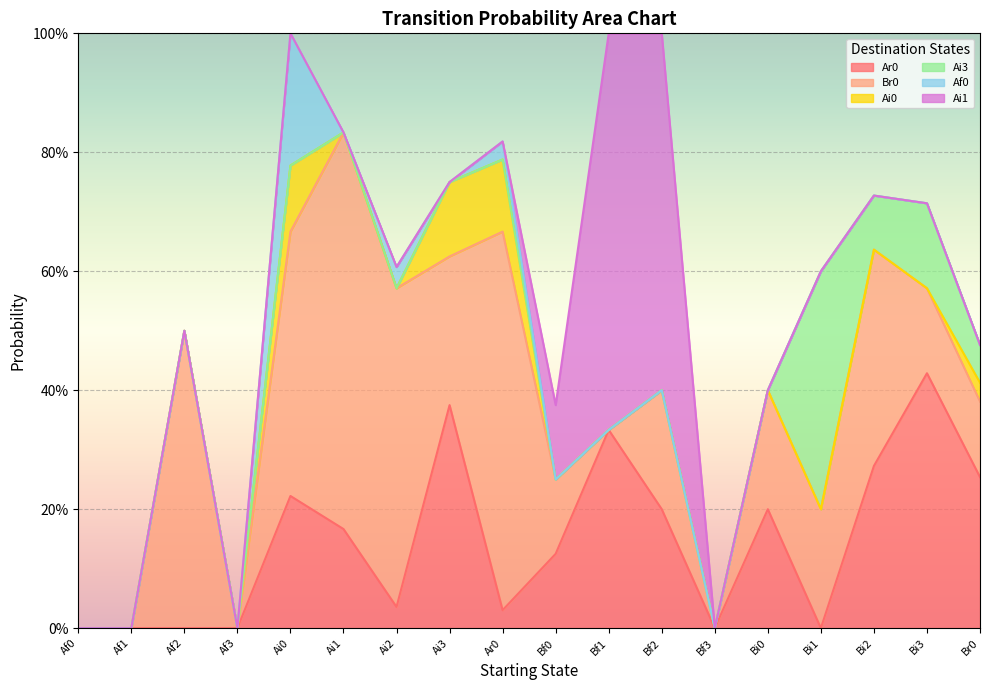

What are all the series names shown in the legend?

Ar0, Br0, Ai0, Ai3, Af0, Ai1